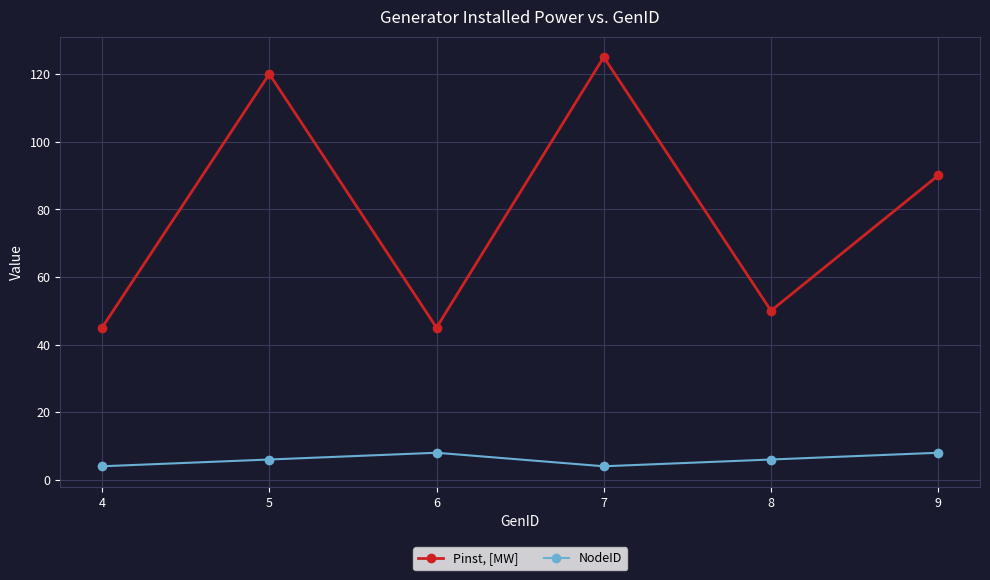

List the series in order of their peak value, lowest first.

NodeID, Pinst, [MW]